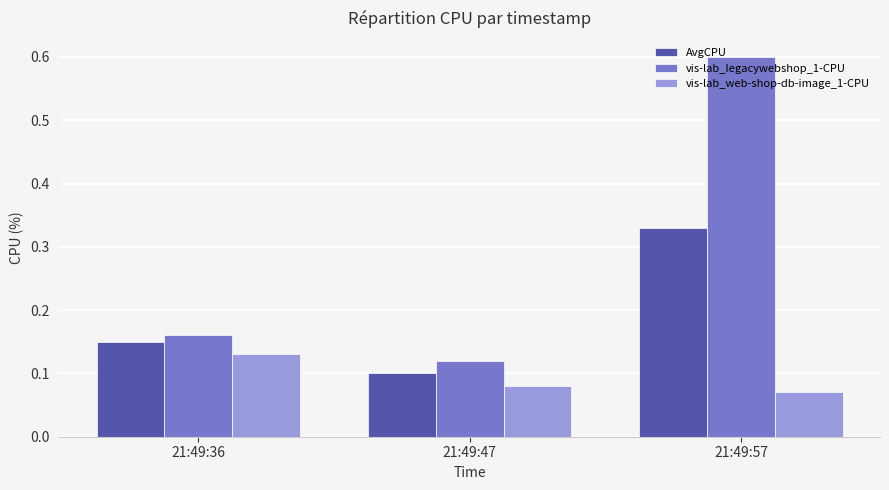

At which category does the chart reach its minimum across all series?

21:49:57